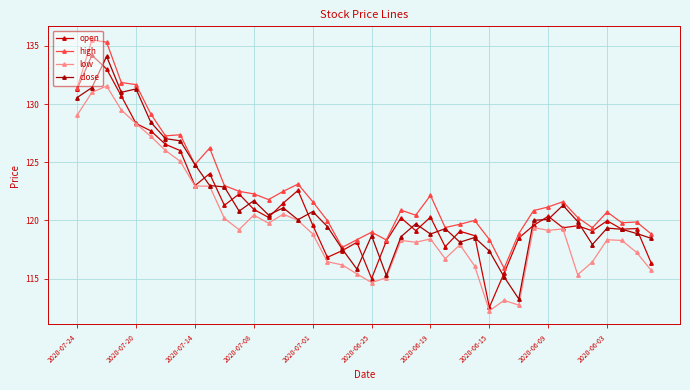

What is the value of the low point at the 4th from the left?

129.5